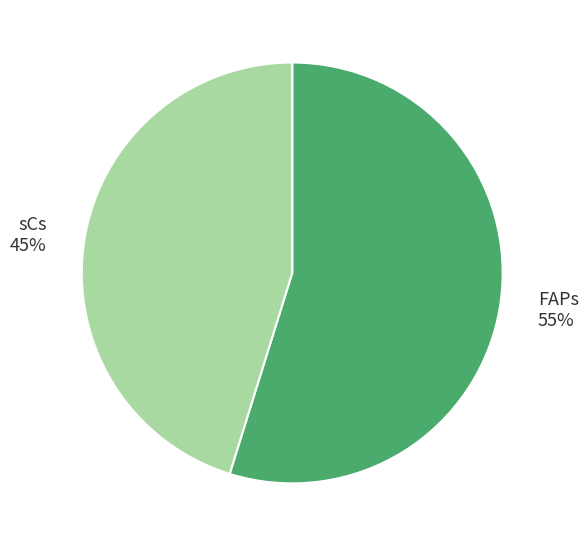

Which has a higher value, FAPs or sCs?

FAPs